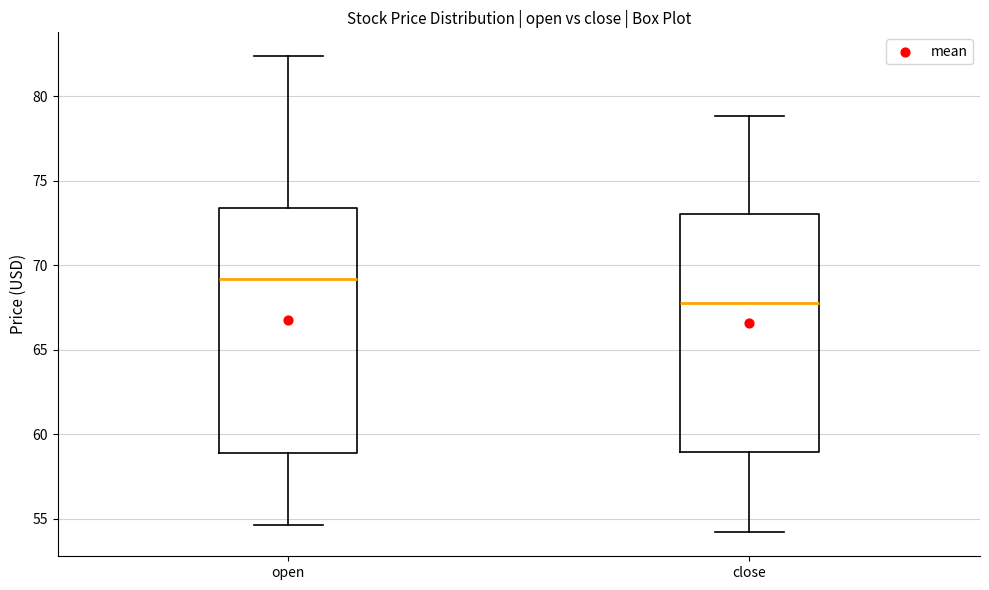

Reading left to right, read every box against the y-axis: the position of its median line, the range the box covers, and the ends of its whiskers. The values are not printed on the chart, so give them approximately, as read against the axis.

open: median 69.0, box 59.0 to 73.5, whiskers 54.5 to 82.5
close: median 68.0, box 59.0 to 73.0, whiskers 54.0 to 79.0